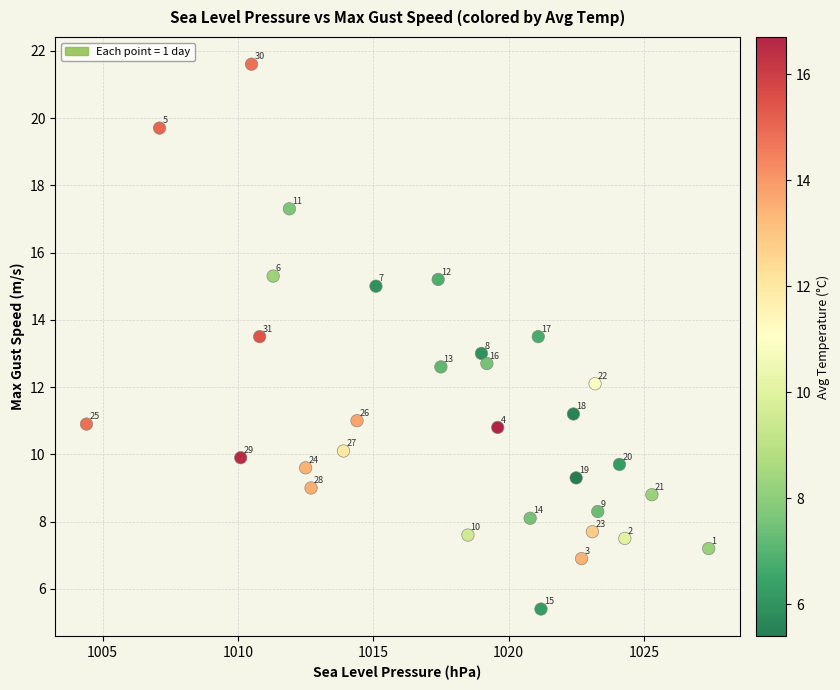

What Y value in the scatter plot is closest to 13?

13.0